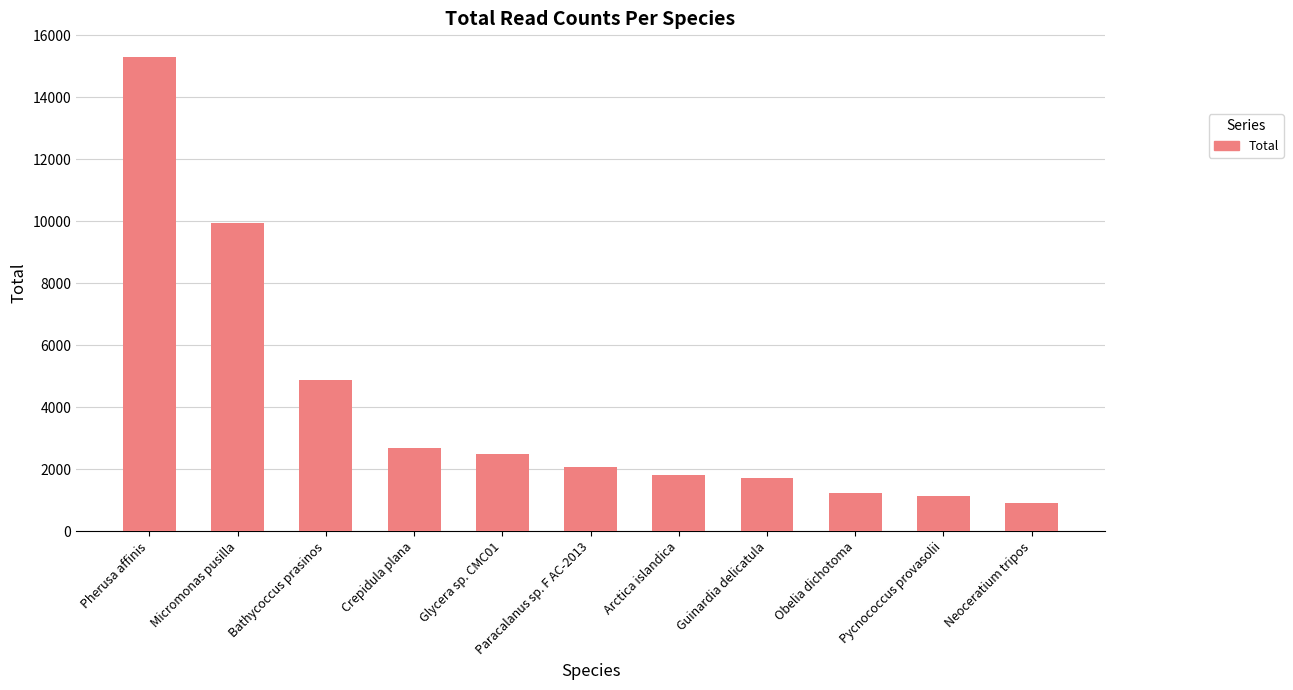

What is the minimum value shown in the chart?

896